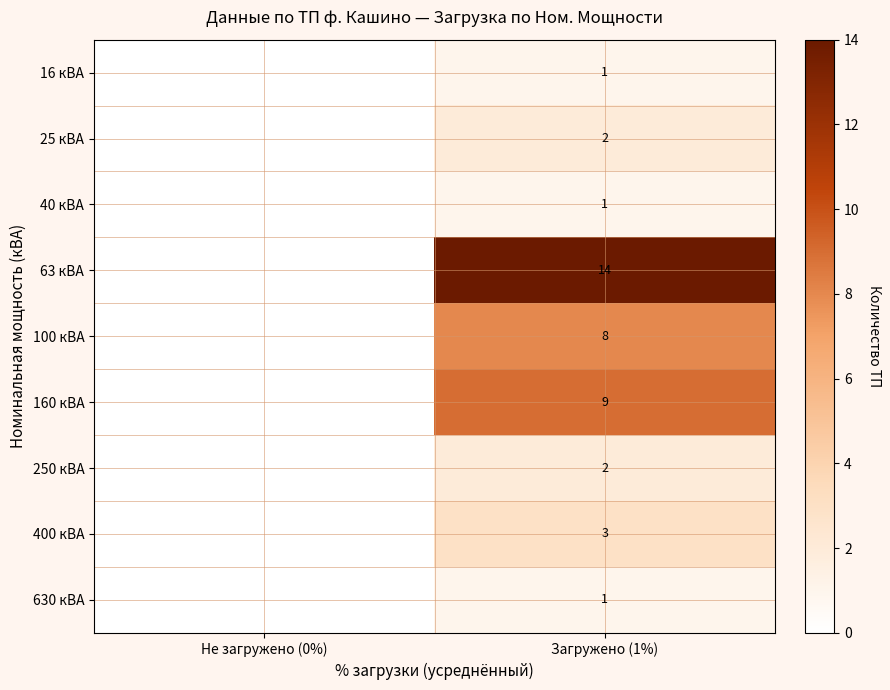

What is the total value across all series at Загружено (1%)?

41